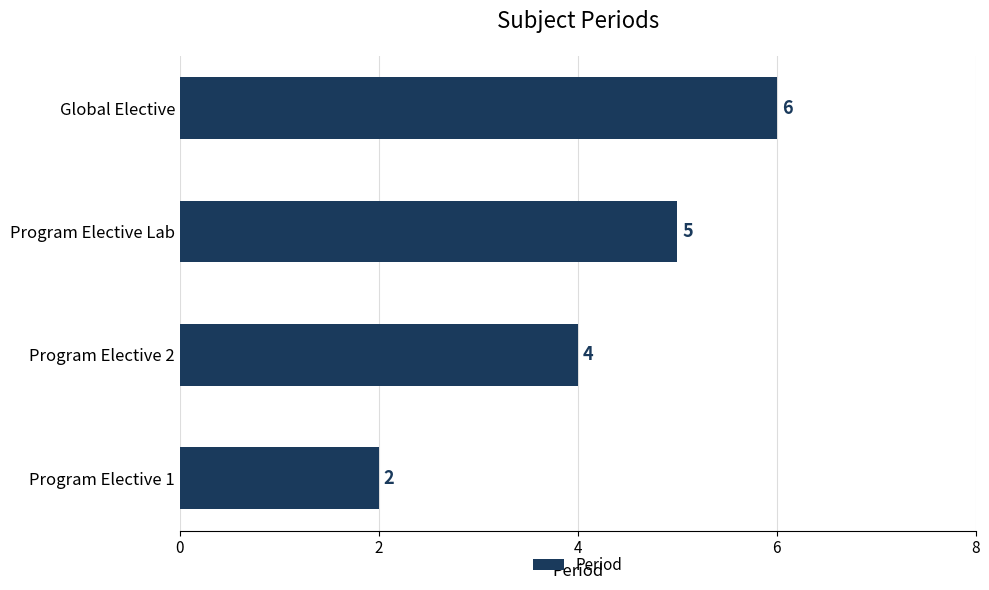

Rank the categories by value from lowest to highest.

Program Elective 1, Program Elective 2, Program Elective Lab, Global Elective